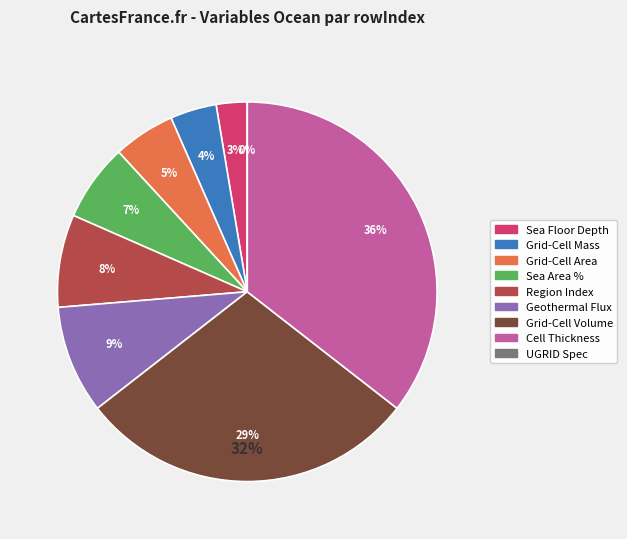

Rank the categories by value from highest to lowest.

Ocean Model Cell Thickness, Ocean Grid-Cell Volume, Upward Geothermal Heat Flux at Sea Floor, Region Selection Index, Sea Area Percentage, Grid-Cell Area for Ocean Variables, Ocean Grid-Cell Mass per Area, Sea Floor Depth Below Geoid, UGRID Grid Specification